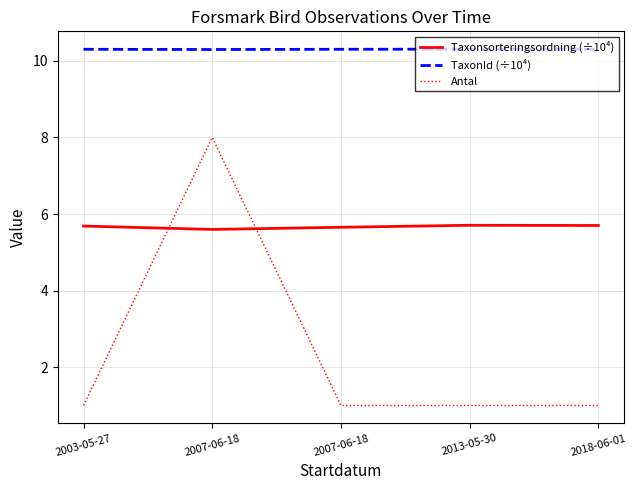

Between 2013-05-30 and 2018-06-01, which series saw the biggest shift?

Taxonsorteringsordning (÷10⁴)